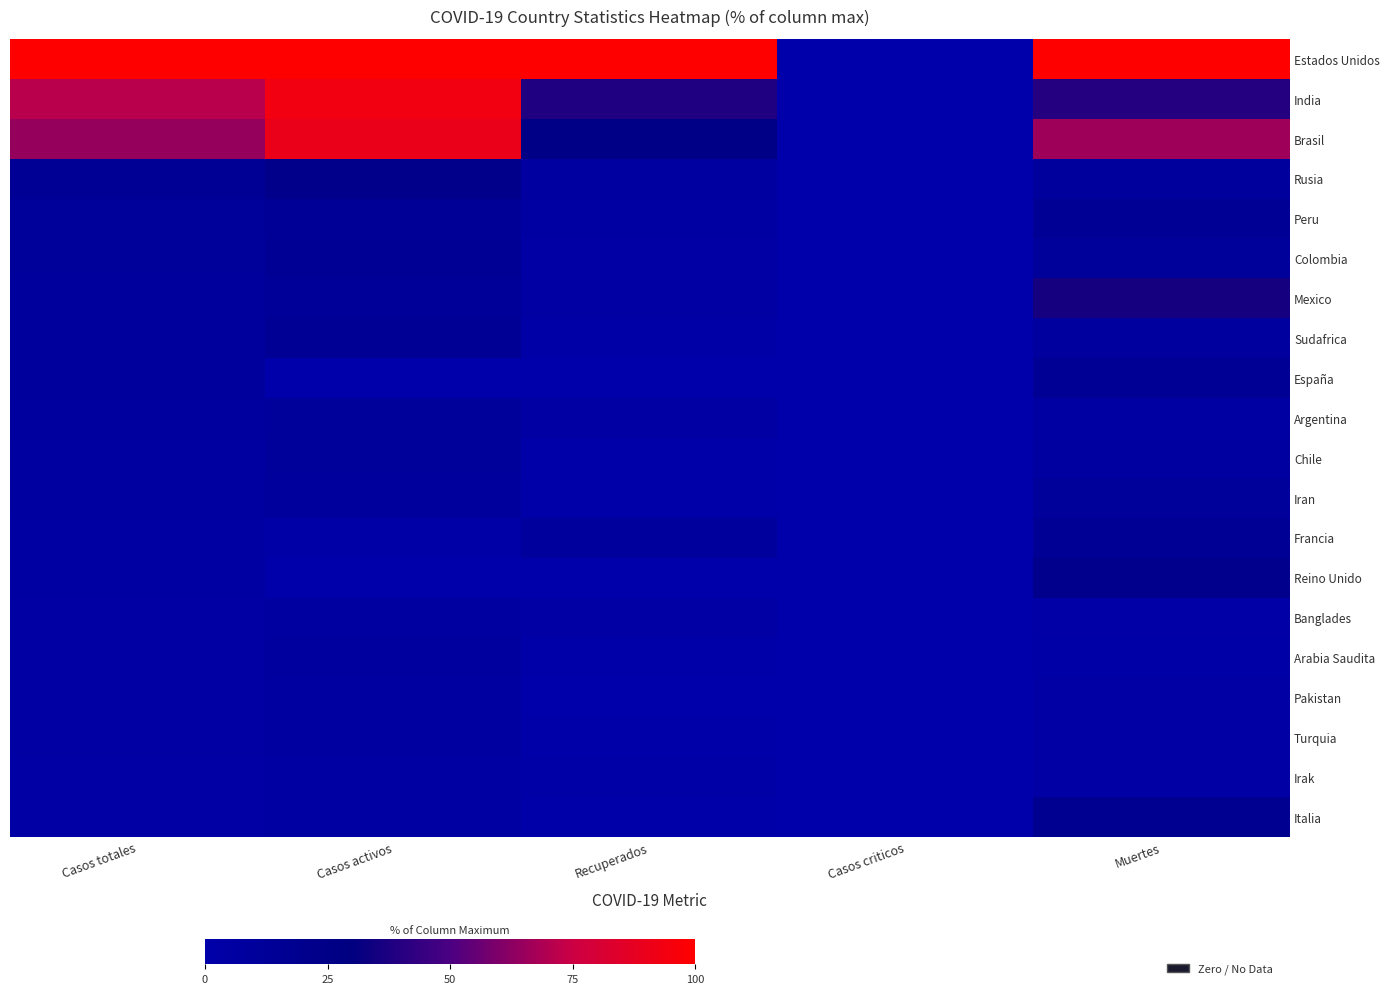

At how many categories does at least one series exceed 33?

4